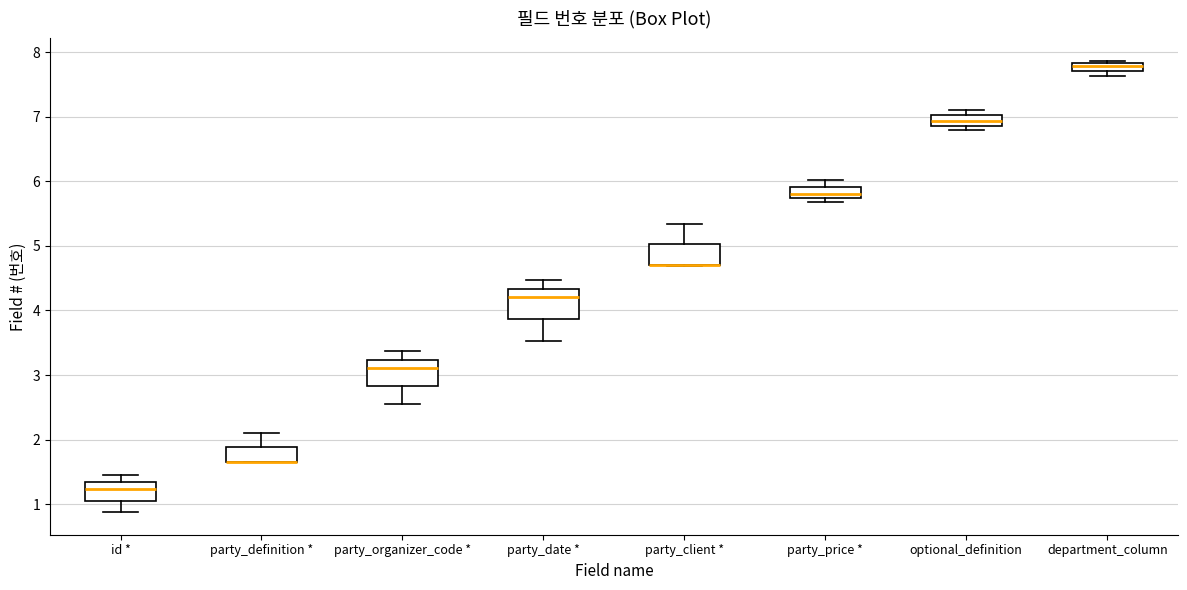

Where is the lower edge of the box for party_client * on the y-axis? The values are not printed on the chart, so give them approximately, as read against the axis.

4.7